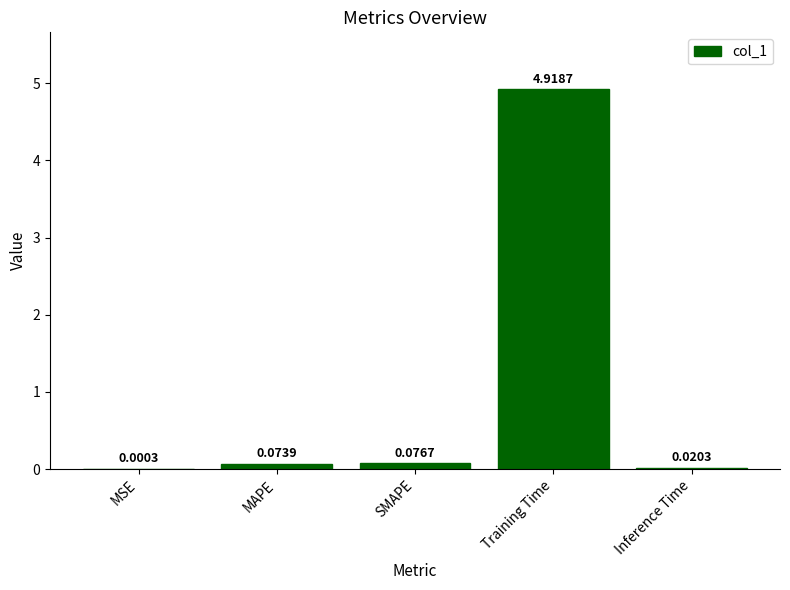

What is the sum of all values?

5.1